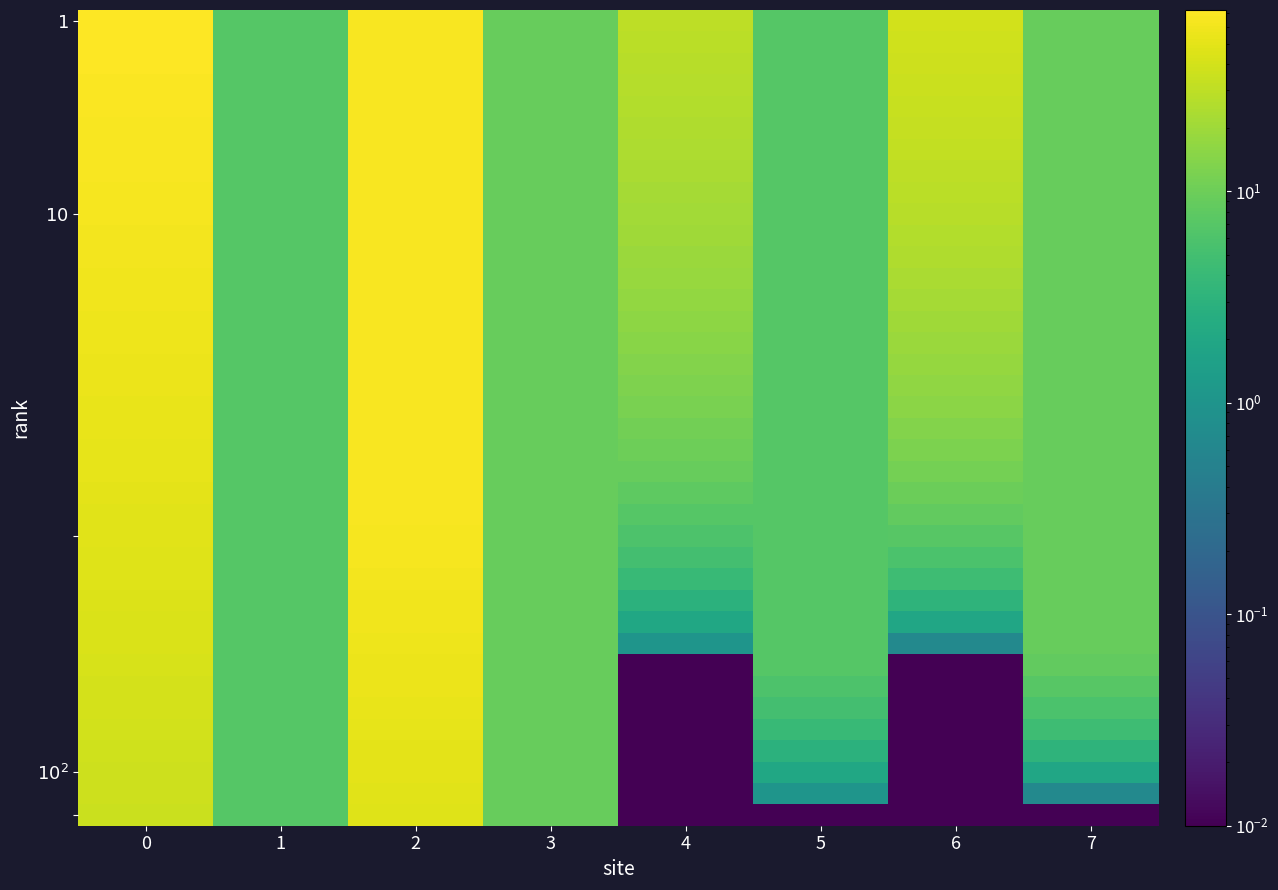

Reading right to left, list all the values displayed in this chart.

row_0: 7=9.2	6=39.7	5=7.0	4=30.0	3=9.2	2=67.1	1=7.0	0=72.0
row_1: 7=9.2	6=38.3	5=7.0	4=29.0	3=9.2	2=67.1	1=7.0	0=71.0
row_2: 7=9.2	6=37.0	5=7.0	4=28.0	3=9.2	2=67.1	1=7.0	0=70.0
row_3: 7=9.2	6=35.6	5=7.0	4=27.0	3=9.2	2=67.1	1=7.0	0=69.0
row_4: 7=9.2	6=34.3	5=7.0	4=26.0	3=9.2	2=67.1	1=7.0	0=68.0
row_5: 7=9.2	6=33.0	5=7.0	4=25.0	3=9.2	2=67.1	1=7.0	0=67.0
row_6: 7=9.2	6=31.6	5=7.0	4=24.0	3=9.2	2=67.1	1=7.0	0=66.0
row_7: 7=9.2	6=30.2	5=7.0	4=23.0	3=9.2	2=67.1	1=7.0	0=65.0
row_8: 7=9.2	6=28.8	5=7.0	4=22.0	3=9.2	2=67.1	1=7.0	0=64.0
row_9: 7=9.2	6=27.4	5=7.0	4=21.0	3=9.2	2=67.1	1=7.0	0=63.0
row_10: 7=9.2	6=26.0	5=7.0	4=20.0	3=9.2	2=67.1	1=7.0	0=62.0
row_11: 7=9.2	6=24.7	5=7.0	4=19.0	3=9.2	2=67.1	1=7.0	0=61.0
row_12: 7=9.2	6=23.3	5=7.0	4=18.0	3=9.2	2=67.1	1=7.0	0=60.0
row_13: 7=9.2	6=21.9	5=7.0	4=17.0	3=9.2	2=67.1	1=7.0	0=59.0
row_14: 7=9.2	6=20.6	5=7.0	4=16.0	3=9.2	2=67.1	1=7.0	0=58.0
row_15: 7=9.2	6=19.3	5=7.0	4=15.0	3=9.2	2=67.1	1=7.0	0=57.0
row_16: 7=9.2	6=17.9	5=7.0	4=14.0	3=9.2	2=67.1	1=7.0	0=56.0
row_17: 7=9.2	6=16.6	5=7.0	4=13.0	3=9.2	2=67.1	1=7.0	0=55.0
row_18: 7=9.2	6=15.3	5=7.0	4=12.0	3=9.2	2=67.1	1=7.0	0=54.0
row_19: 7=9.2	6=13.9	5=7.0	4=11.0	3=9.2	2=67.1	1=7.0	0=53.0
row_20: 7=9.2	6=12.5	5=7.0	4=10.0	3=9.2	2=67.1	1=7.0	0=52.0
row_21: 7=9.2	6=11.2	5=7.0	4=9.0	3=9.2	2=67.1	1=7.0	0=51.0
row_22: 7=9.2	6=9.8	5=7.0	4=8.0	3=9.2	2=67.1	1=7.0	0=50.0
row_23: 7=9.2	6=8.5	5=7.0	4=7.0	3=9.2	2=66.1	1=7.0	0=49.0
row_24: 7=9.2	6=7.1	5=7.0	4=6.0	3=9.2	2=64.7	1=7.0	0=48.0
row_25: 7=9.2	6=5.8	5=7.0	4=5.0	3=9.2	2=63.3	1=7.0	0=47.0
row_26: 7=9.2	6=4.5	5=7.0	4=4.0	3=9.2	2=61.9	1=7.0	0=46.0
row_27: 7=9.2	6=3.2	5=7.0	4=3.0	3=9.2	2=60.5	1=7.0	0=45.0
row_28: 7=9.2	6=1.9	5=7.0	4=2.0	3=9.2	2=59.1	1=7.0	0=44.0
row_29: 7=9.2	6=0.6	5=7.0	4=1.0	3=9.2	2=57.7	1=7.0	0=43.0
row_30: 7=8.5	6=0.0	5=7.0	4=0.0	3=9.2	2=56.3	1=7.0	0=42.0
row_31: 7=7.2	6=0.0	5=6.0	4=0.0	3=9.2	2=54.9	1=7.0	0=41.0
row_32: 7=5.9	6=0.0	5=5.0	4=0.0	3=9.2	2=53.5	1=7.0	0=40.0
row_33: 7=4.5	6=0.0	5=4.0	4=0.0	3=9.2	2=52.1	1=7.0	0=39.0
row_34: 7=3.2	6=0.0	5=3.0	4=0.0	3=9.2	2=50.8	1=7.0	0=38.0
row_35: 7=1.9	6=0.0	5=2.0	4=0.0	3=9.2	2=49.4	1=7.0	0=37.0
row_36: 7=0.7	6=0.0	5=1.0	4=0.0	3=9.2	2=48.0	1=7.0	0=36.0
row_37: 7=0.0	6=0.0	5=0.0	4=0.0	3=9.2	2=46.6	1=7.0	0=35.0